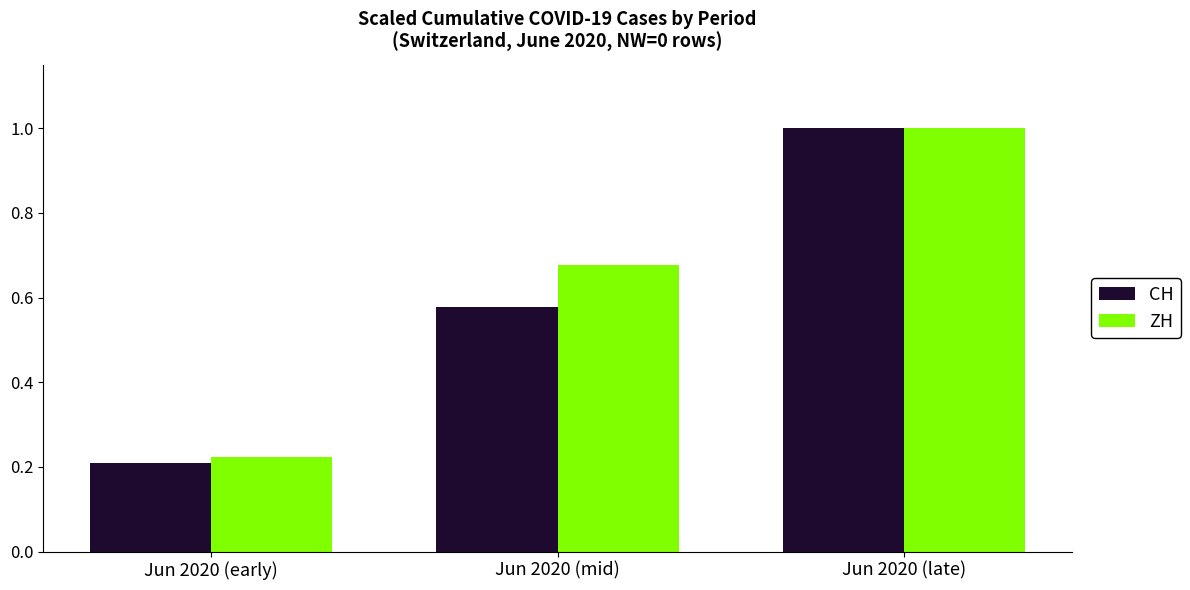

Does the chart contain any negative values?

No